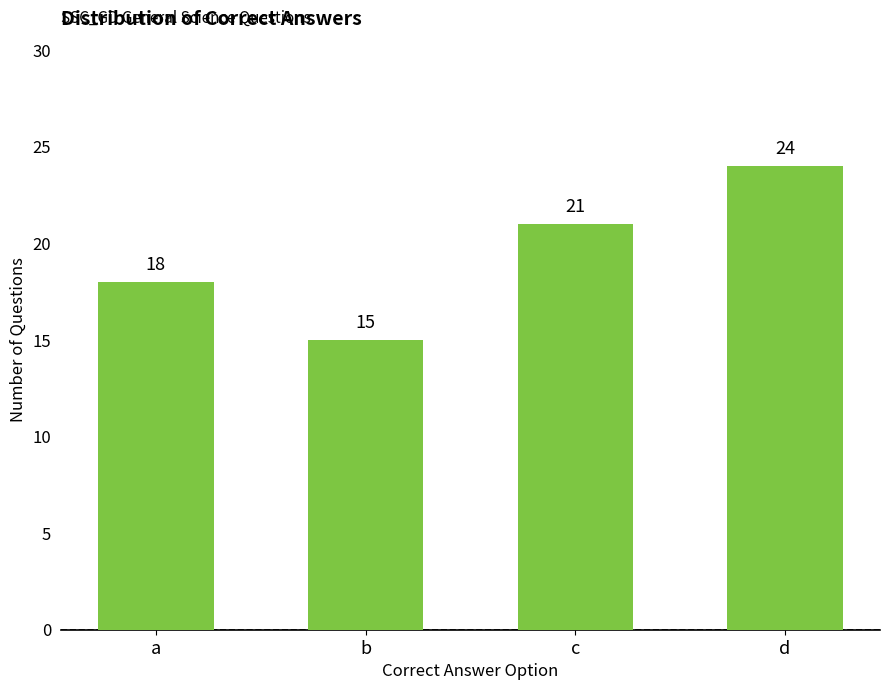

What is the difference between the second highest and second lowest values?

3